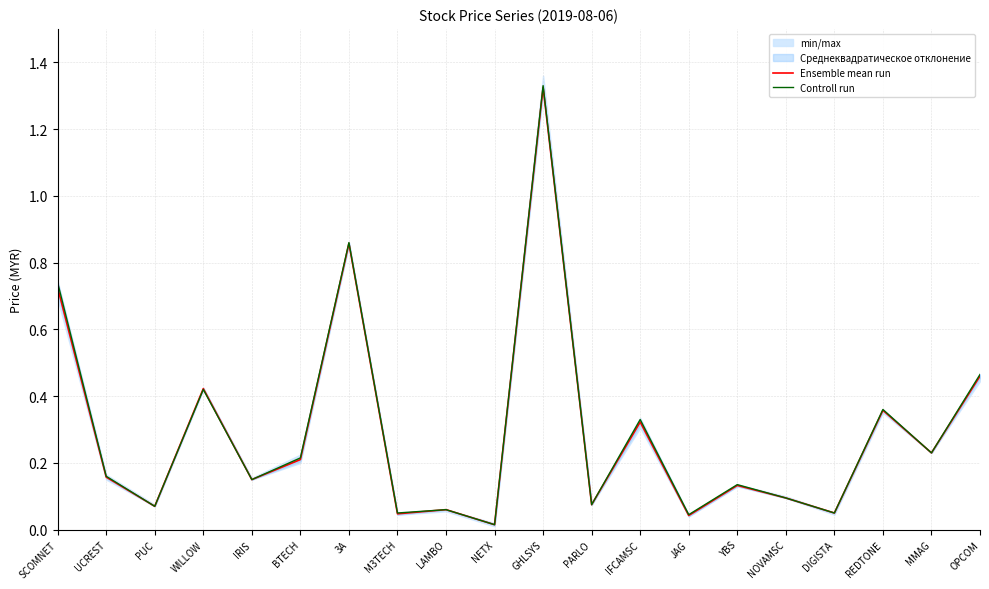

How many interior local peaks does the Ensemble mean run series have?

7